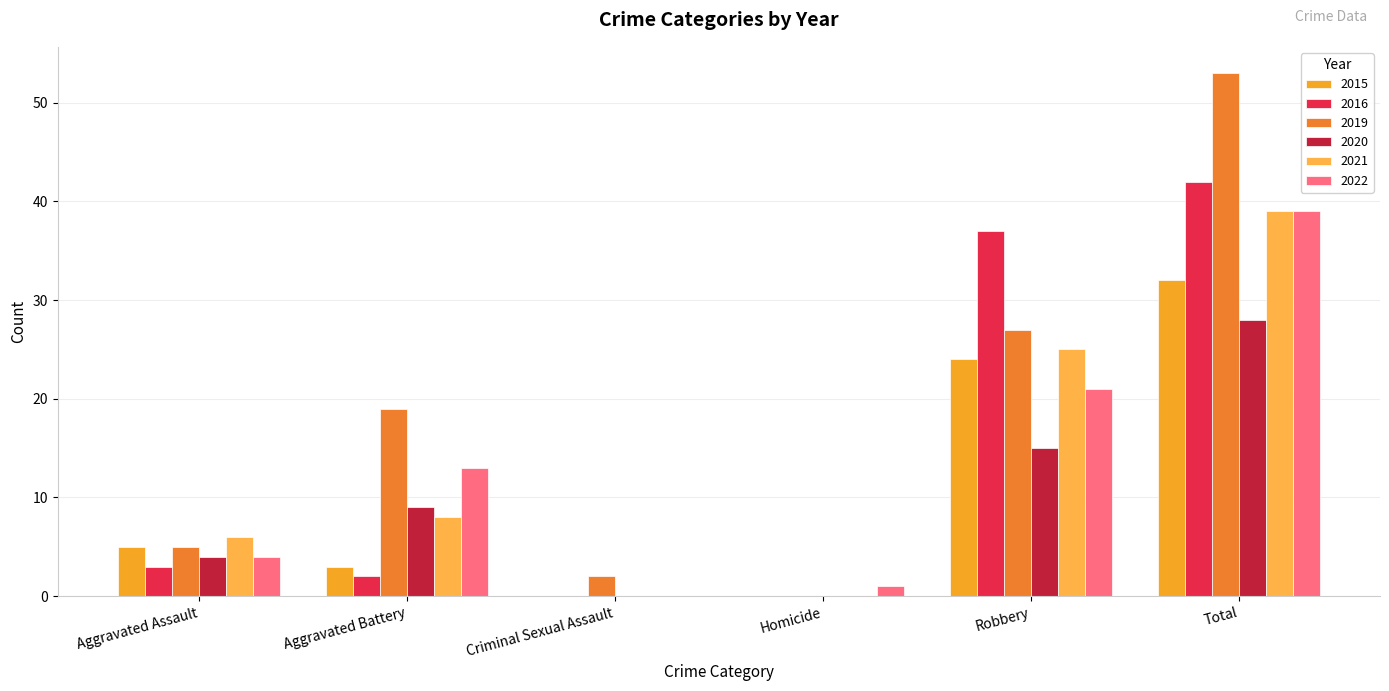

Are the bars grouped side by side (vs. stacked)?

Yes